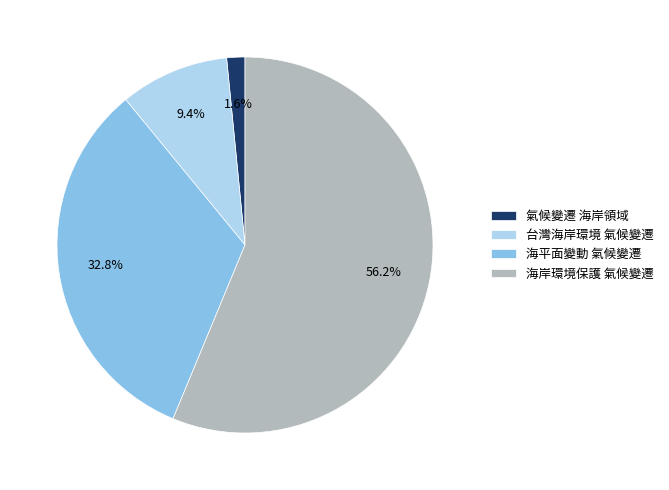

To the nearest percent, what is the average slice percentage?

25%